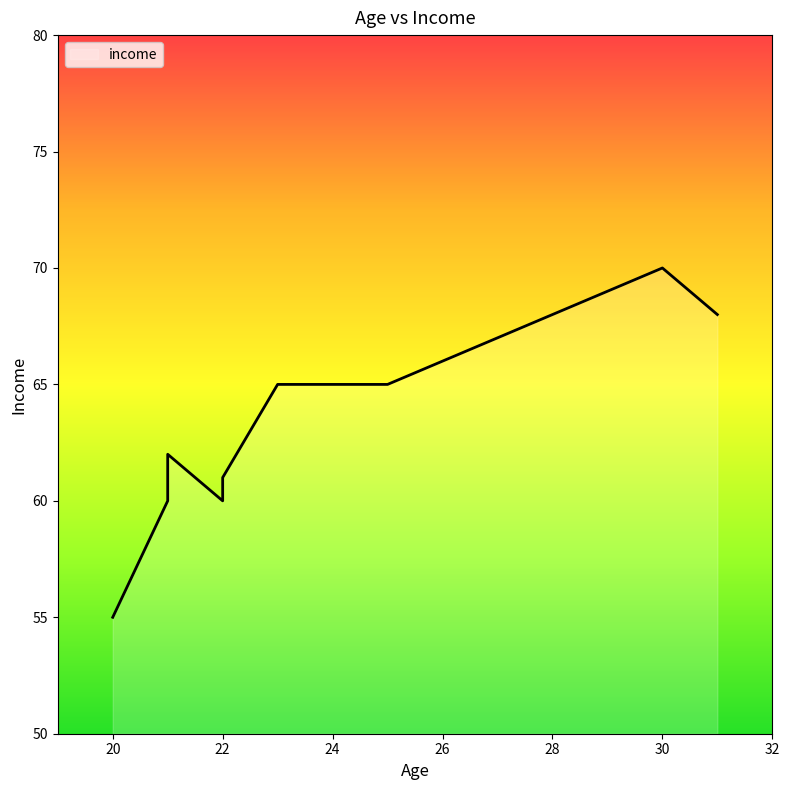

True or false: the data has more than 1 interior local peaks.

True